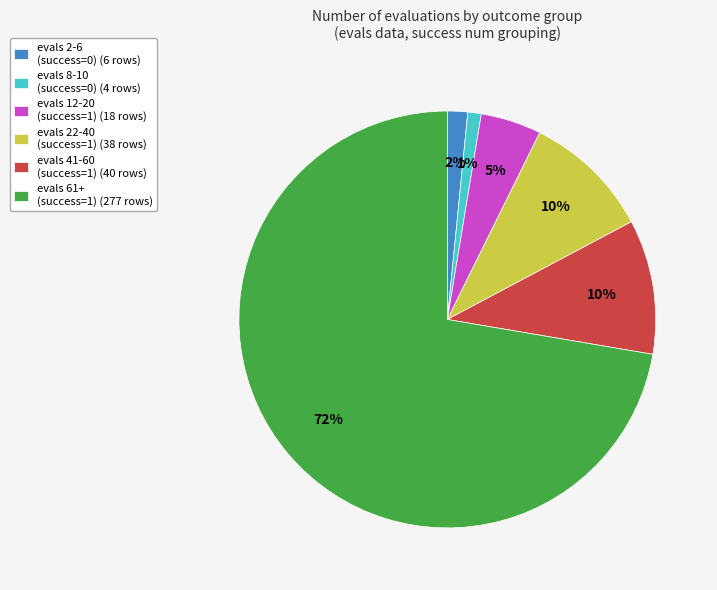

Which has a higher value, evals 12-20 (success=1) (18 rows) or evals 8-10 (success=0) (4 rows)?

evals 12-20 (success=1) (18 rows)